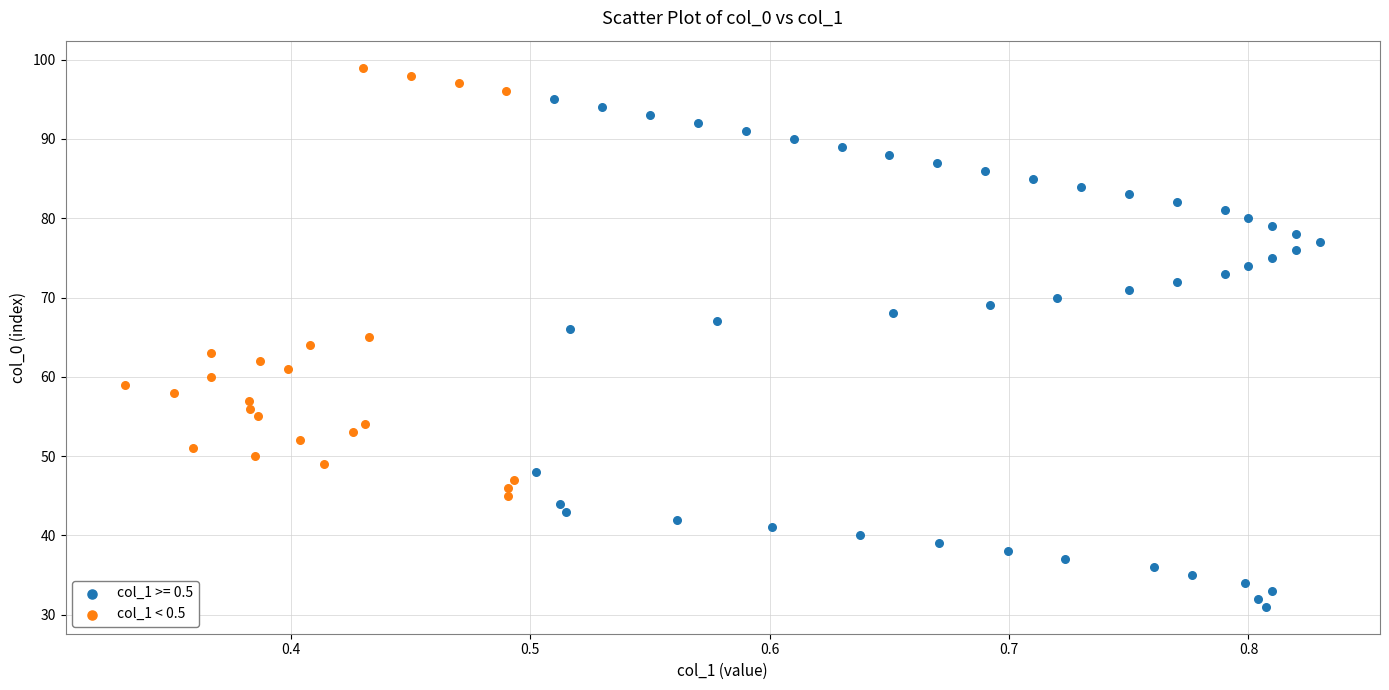

Which series reaches the minimum Y coordinate?

col_1 >= 0.5